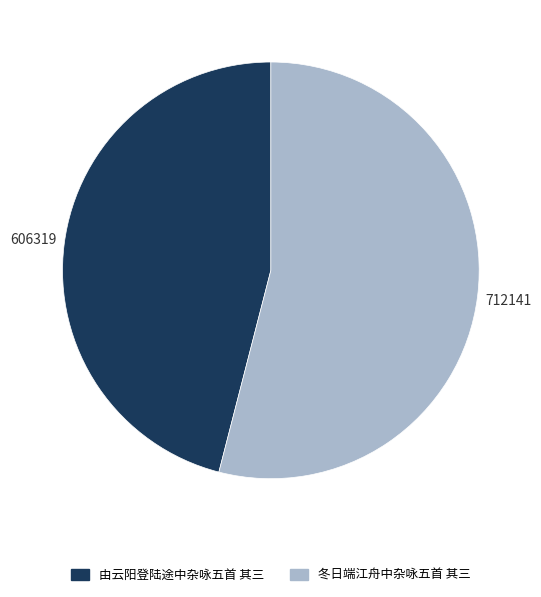

Rank the categories by value from highest to lowest.

冬日端江舟中杂咏五首 其三, 由云阳登陆途中杂咏五首 其三